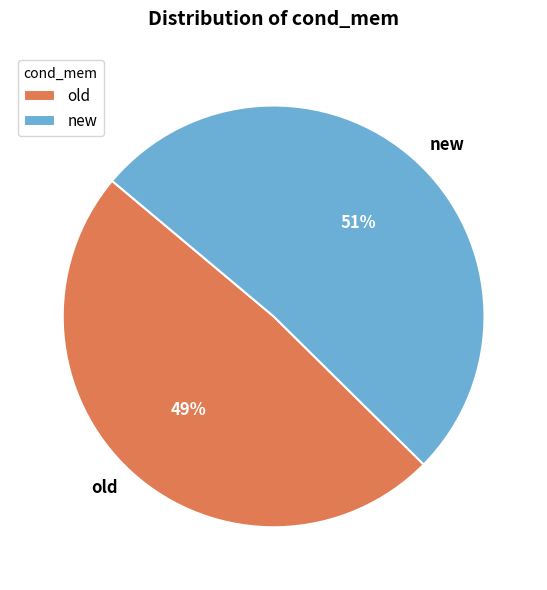

To the nearest percent, what is the average slice percentage?

50%